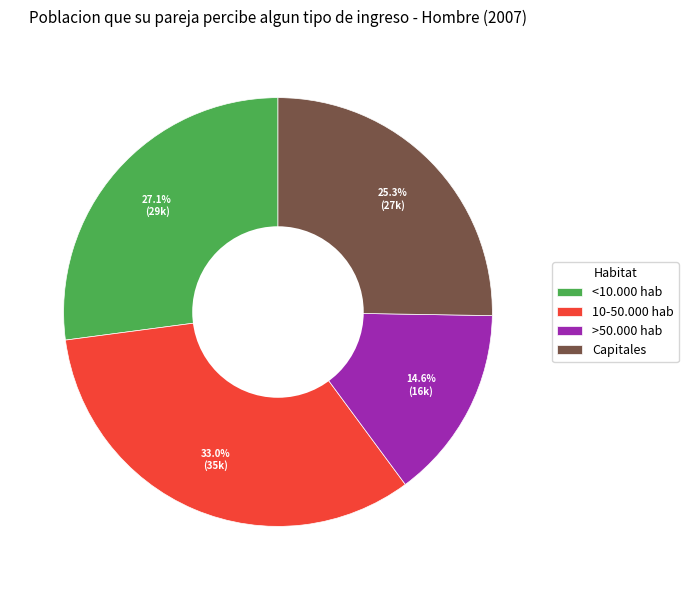

Which slice is the largest?

10-50.000 hab